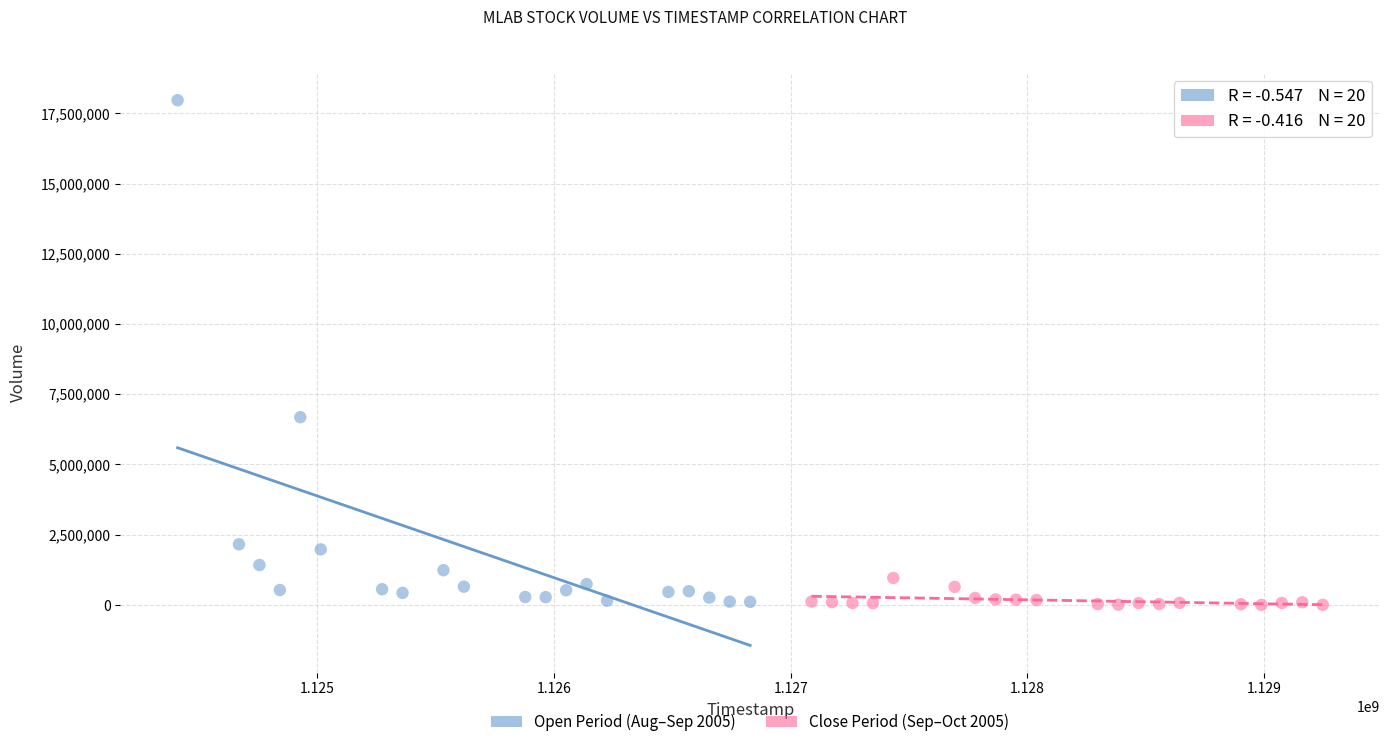

Which series contains the highest Y value?

Open Period (Aug–Sep 2005)